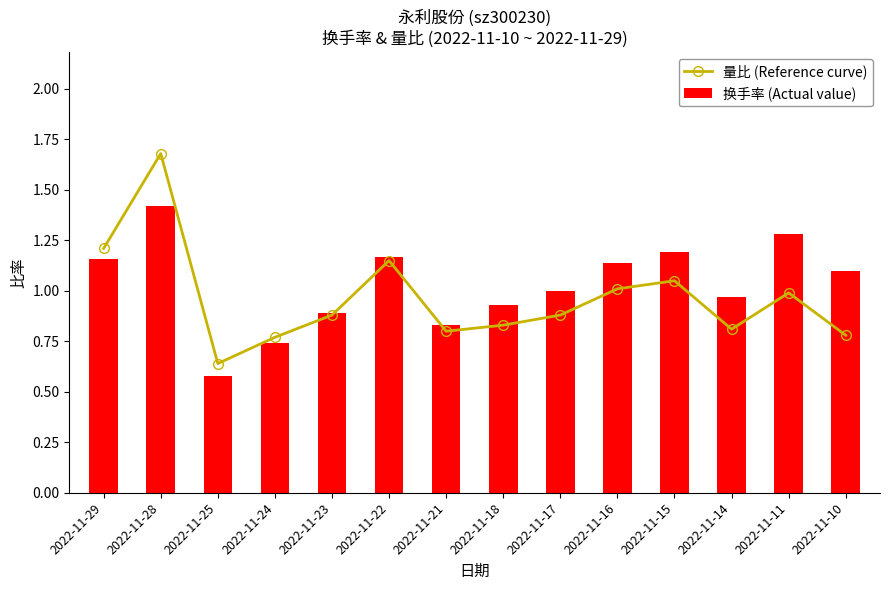

Reading left to right, transcribe all the data shown in this chart.

量比 (Reference curve): 1.2	1.7	0.6	0.8	0.9	1.1	0.8	0.8	0.9	1.0	1.1	0.8	1.0	0.8
换手率 (Actual value): 1.2	1.4	0.6	0.7	0.9	1.2	0.8	0.9	1.0	1.1	1.2	1.0	1.3	1.1